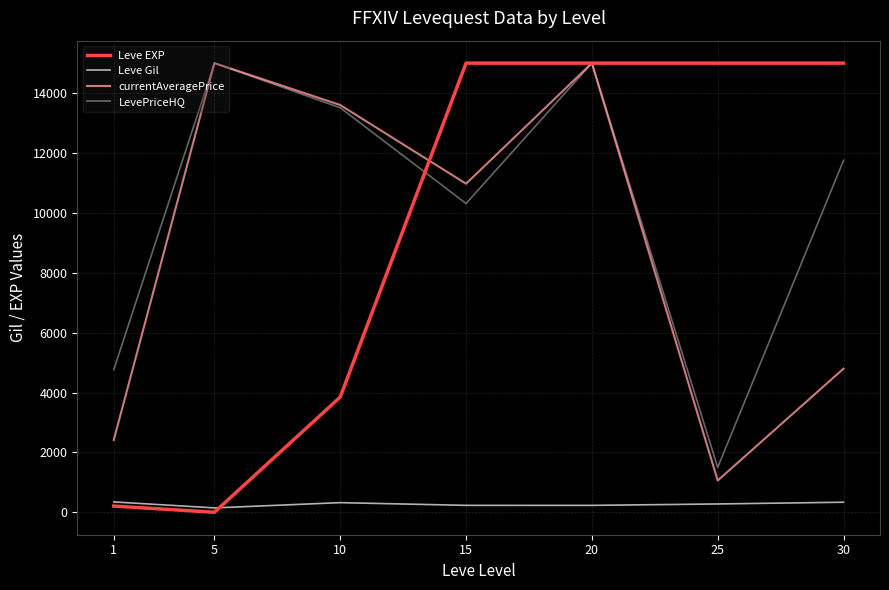

What value does the LevePriceHQ series have at 10?

13509.2